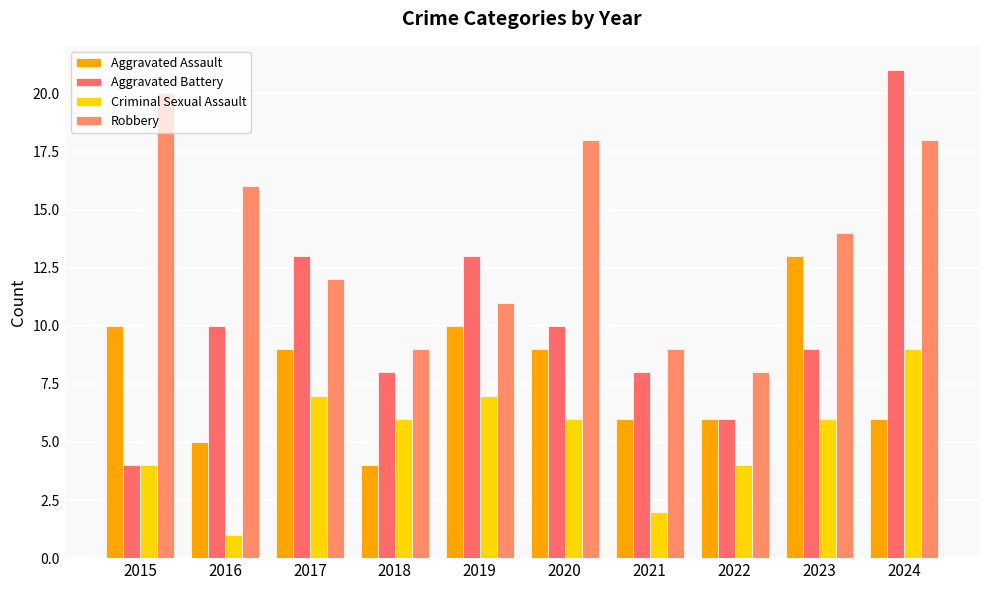

Reading right to left, what are all the values shown in this chart?

Aggravated Assault: 2024=6	2023=13	2022=6	2021=6	2020=9	2019=10	2018=4	2017=9	2016=5	2015=10
Aggravated Battery: 2024=21	2023=9	2022=6	2021=8	2020=10	2019=13	2018=8	2017=13	2016=10	2015=4
Criminal Sexual Assault: 2024=9	2023=6	2022=4	2021=2	2020=6	2019=7	2018=6	2017=7	2016=1	2015=4
Robbery: 2024=18	2023=14	2022=8	2021=9	2020=18	2019=11	2018=9	2017=12	2016=16	2015=20